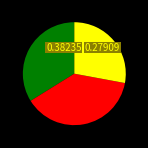

Does any single category account for the majority?

No